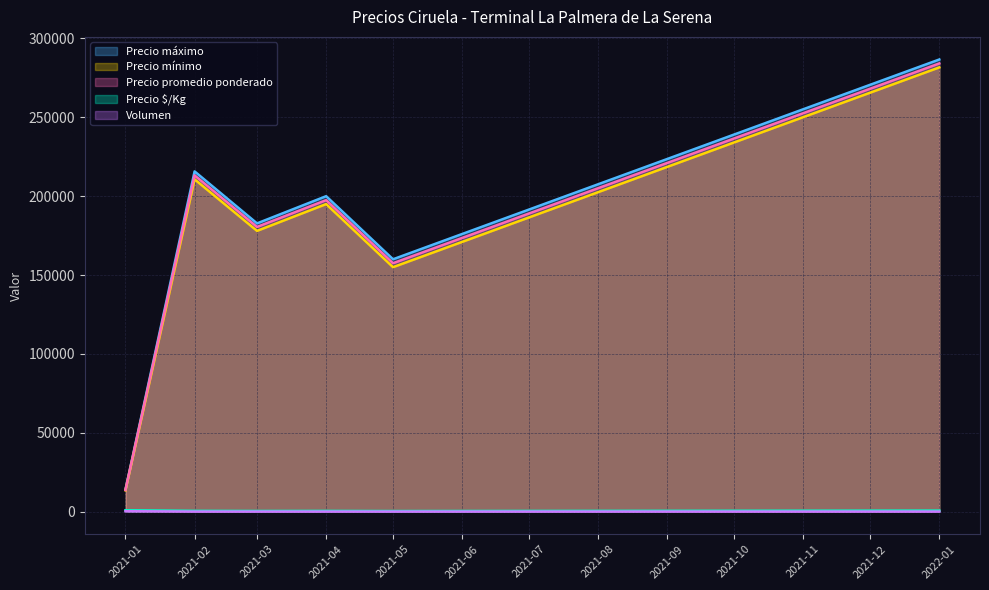

Which series has the widest spread of values?

Precio máximo